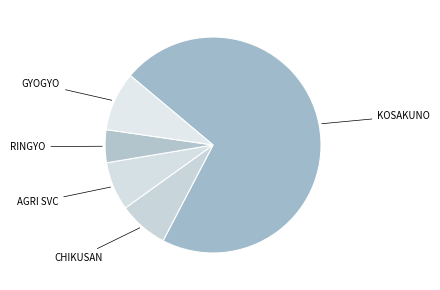

How many slices are in this pie chart?

5